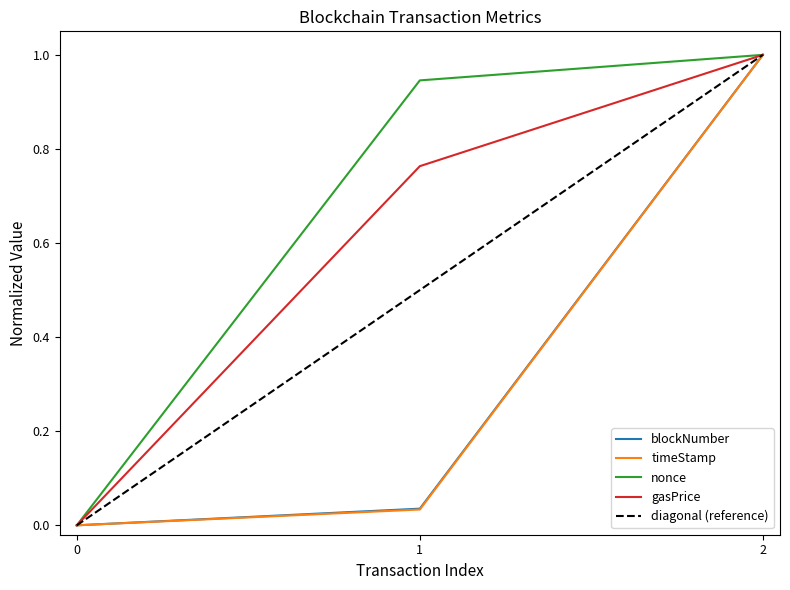

Which series has the largest total across all categories?

nonce